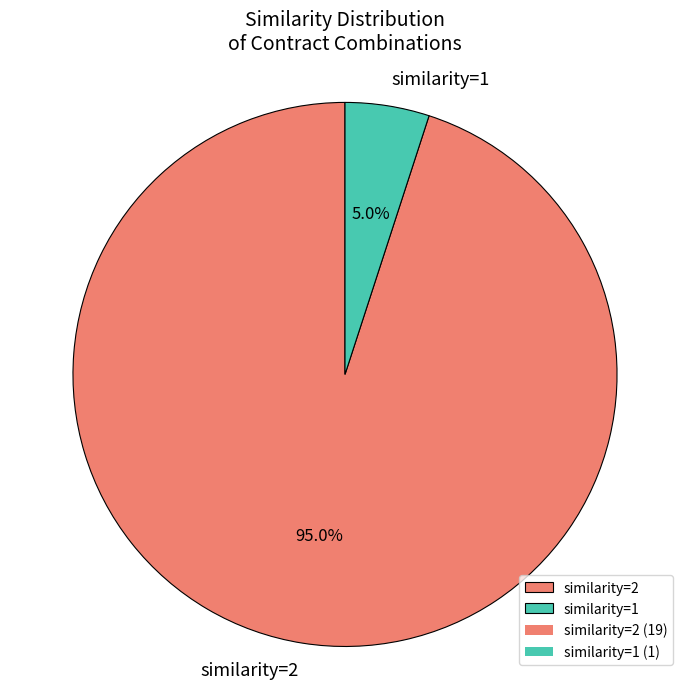

What portion of the pie excludes similarity=2?

5.0%